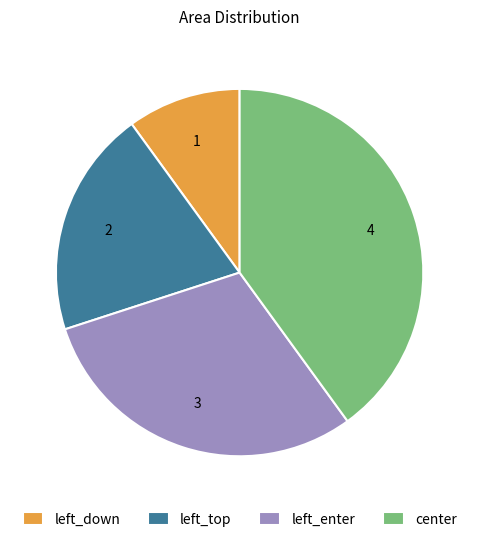

The left_top slice represents 8% of the pie. True or false?

False